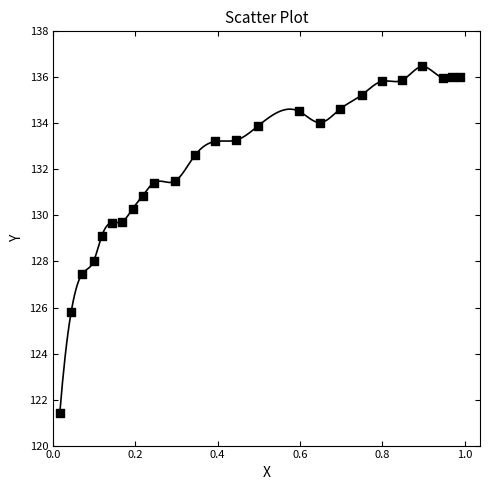

What is the range of Y values (max minus min)?

15.0